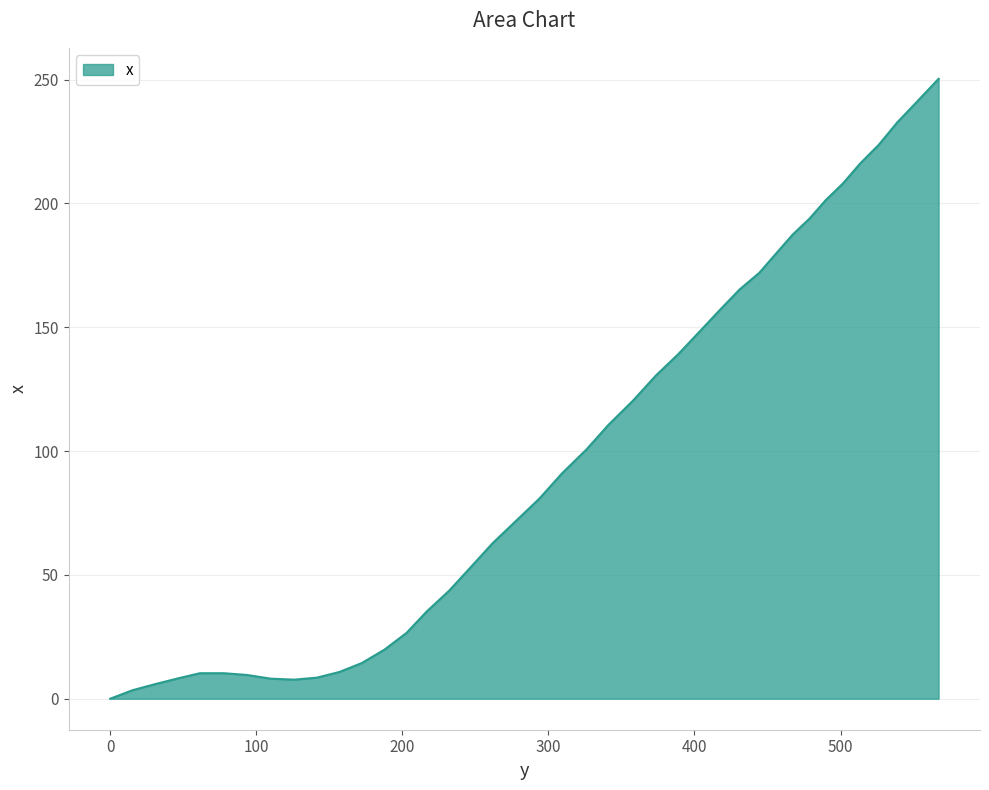

What is the maximum value shown in the chart?

250.3